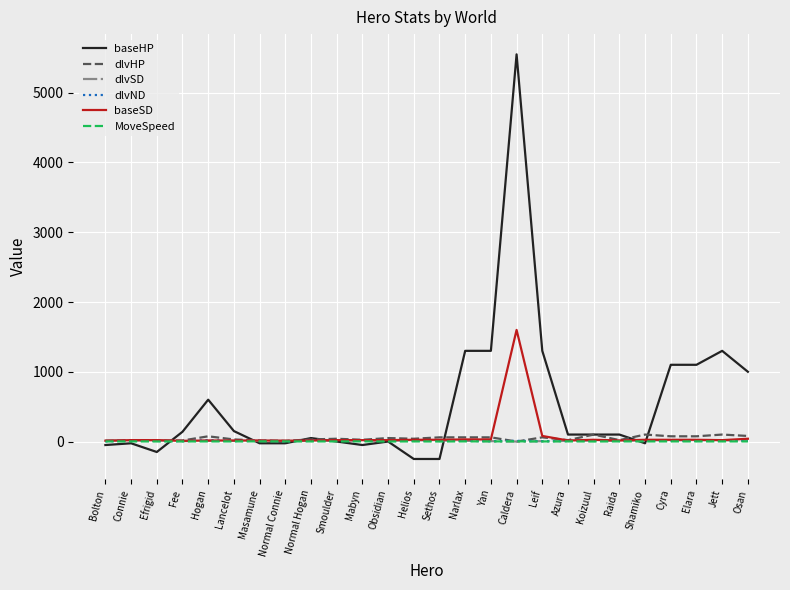

At which category is the sum across all series the highest?

Caldera